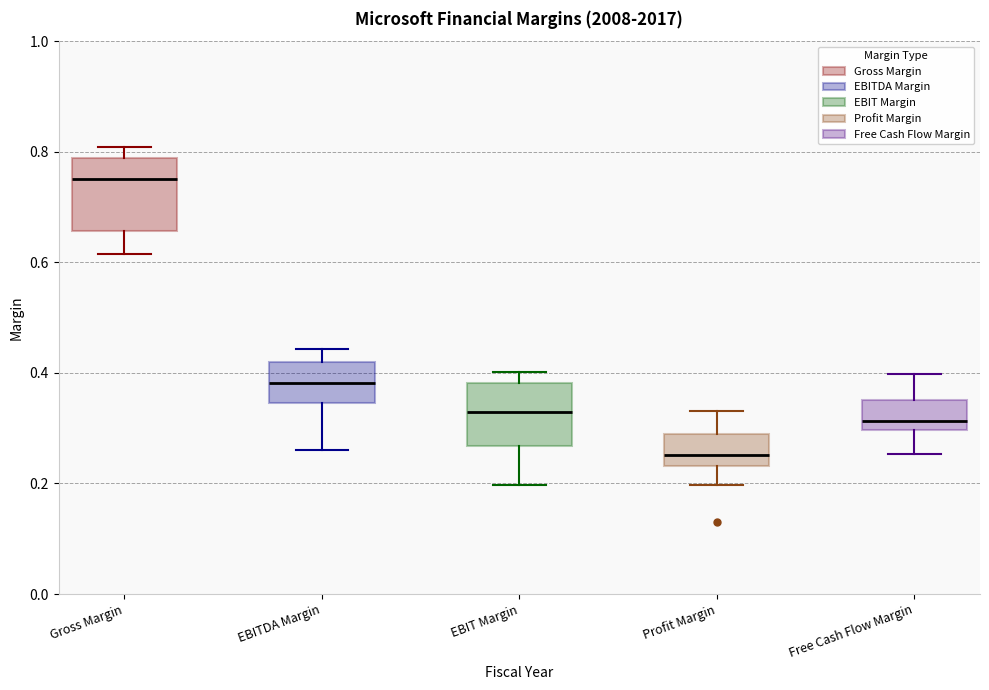

Reading left to right, transcribe this box plot: for each box, give where its median line is, the range the box spans, and where its two whiskers end, as read against the y-axis. The values are not printed on the chart, so give them approximately, as read against the axis.

Gross Margin: median 0.76, box 0.66 to 0.78, whiskers 0.62 to 0.80
EBITDA Margin: median 0.38, box 0.34 to 0.42, whiskers 0.26 to 0.44
EBIT Margin: median 0.32, box 0.26 to 0.38, whiskers 0.20 to 0.40
Profit Margin: median 0.26, box 0.24 to 0.30, whiskers 0.20 to 0.34
Free Cash Flow Margin: median 0.32, box 0.30 to 0.36, whiskers 0.26 to 0.40